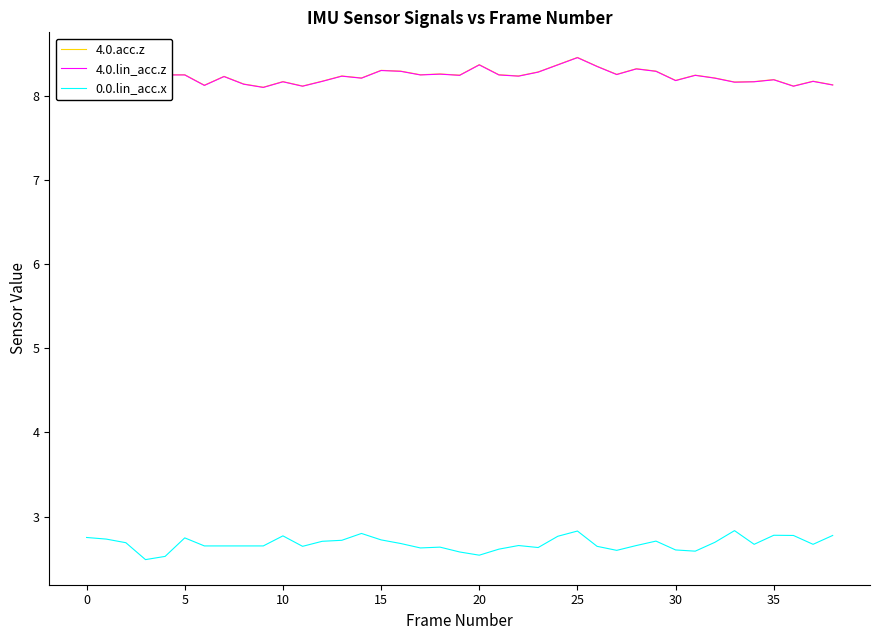

Is this an area chart (filled region under the line)?

No